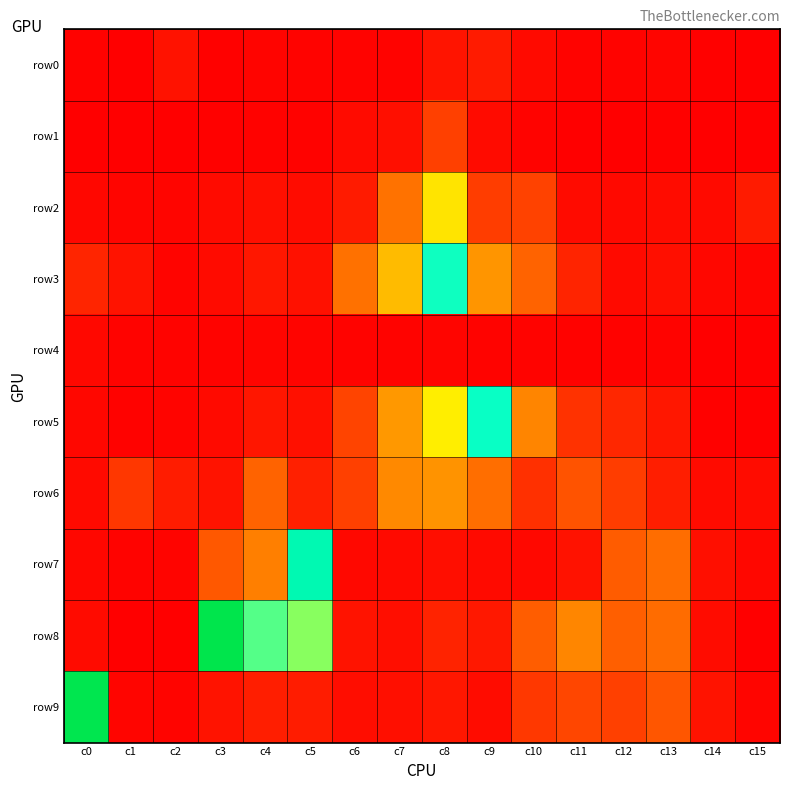

Rank the series by their maximum value, from highest to lowest.

row8, row9, row7, row5, row3, row2, row6, row1, row0, row4